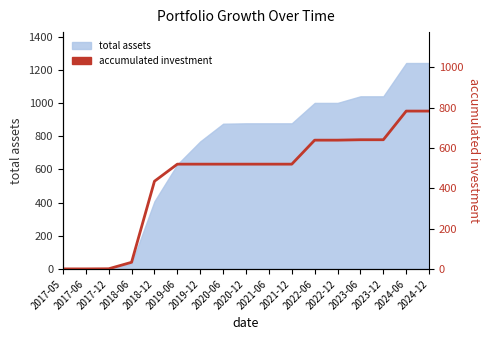

Between 2019-12 and 2018-12, which is larger?

2019-12